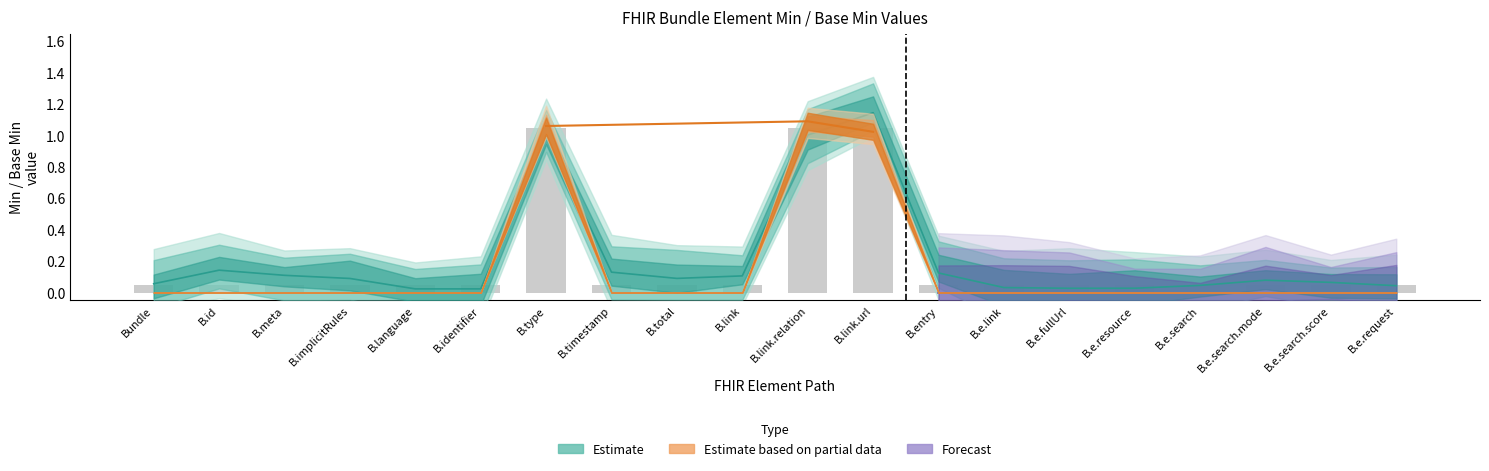

What is the difference between the Base Min values at Bundle.link.url and Bundle.entry.search.score?

1